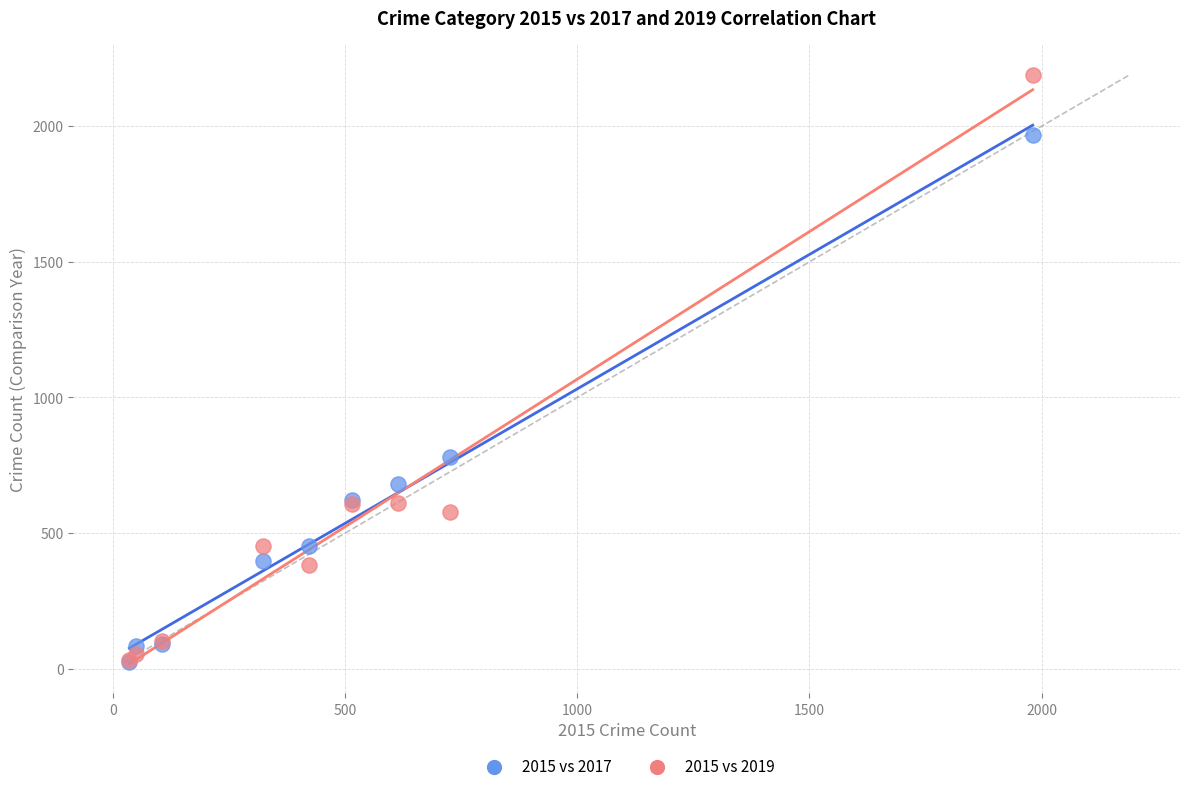

Across all series, what Y value is closest to 1106?

780